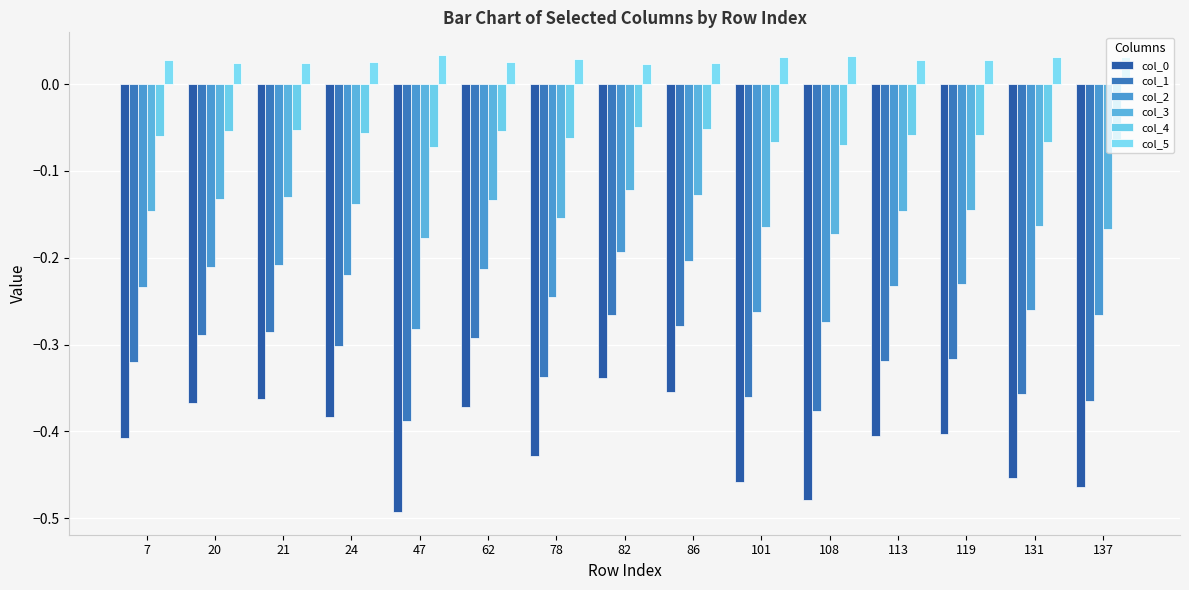

True or false: col_1 has a value of -0.3 at 137.

False